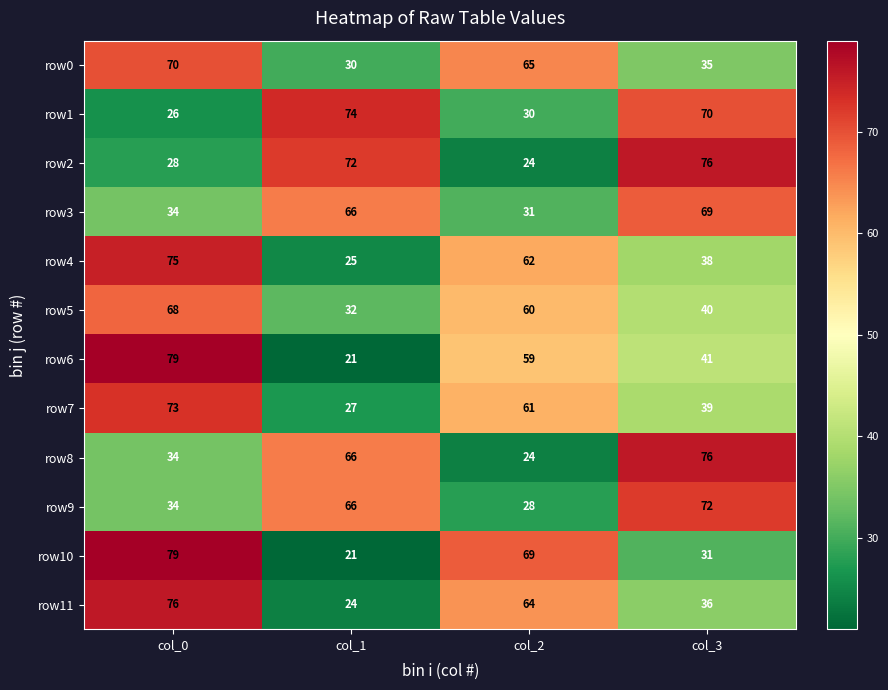

Rank the categories by row10 value from highest to lowest.

col_0, col_2, col_3, col_1